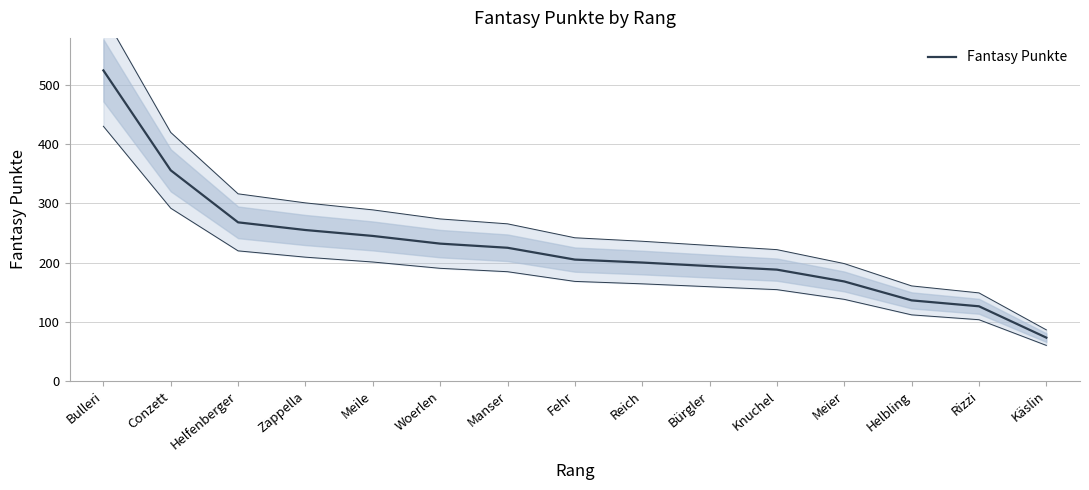

What is the sum of all values?

3396